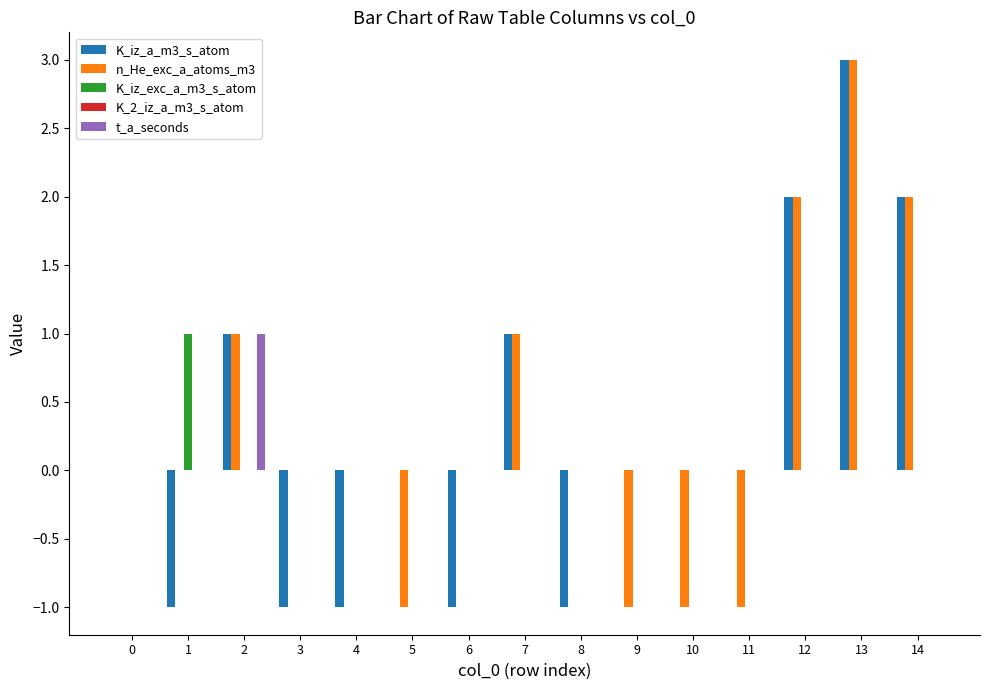

At which category is the sum across all series the highest?

13